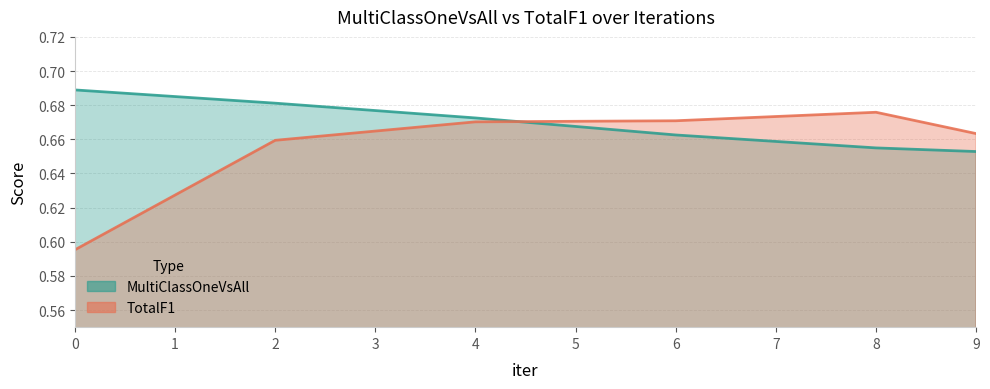

At which label is MultiClassOneVsAll closest to 0?

9